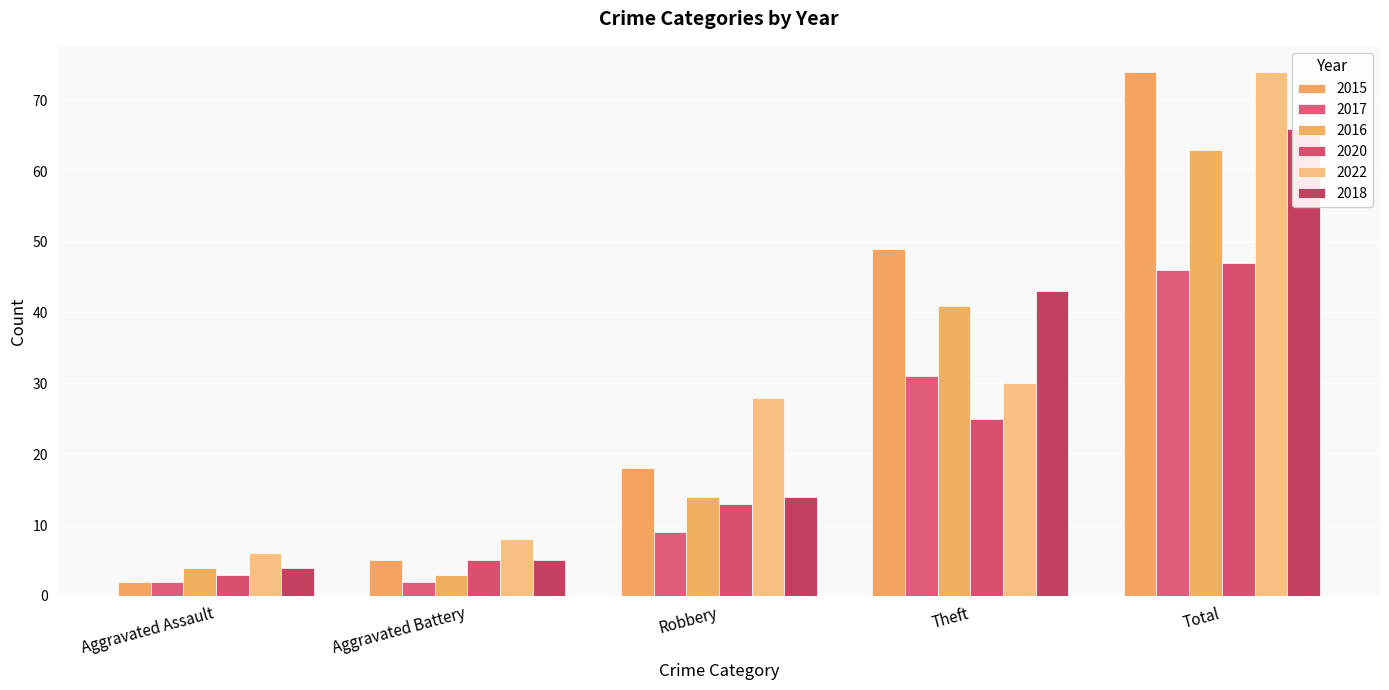

Is it true that 2022 equals 124 at Total?

False